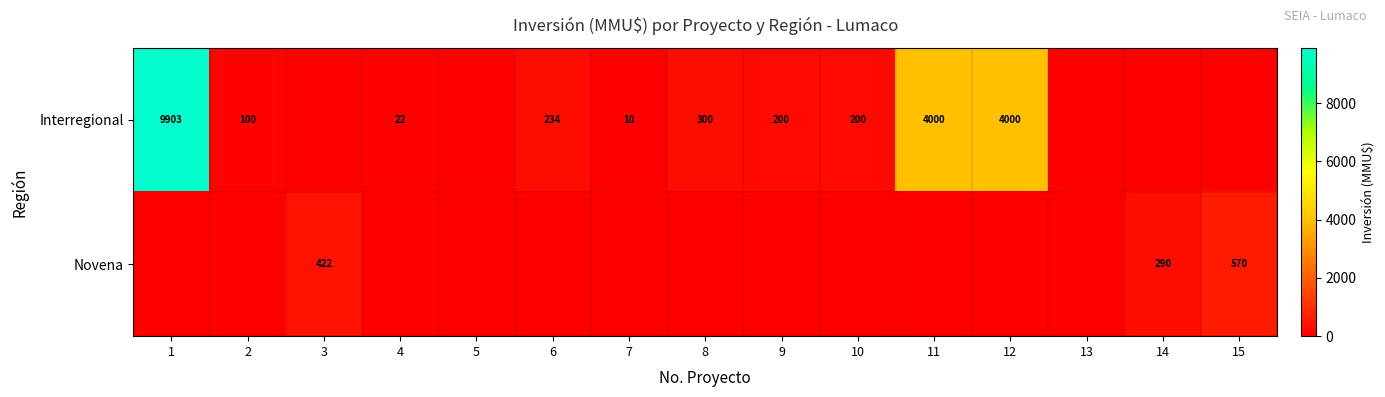

What is the difference between the Interregional values at 11 and 14?

4000